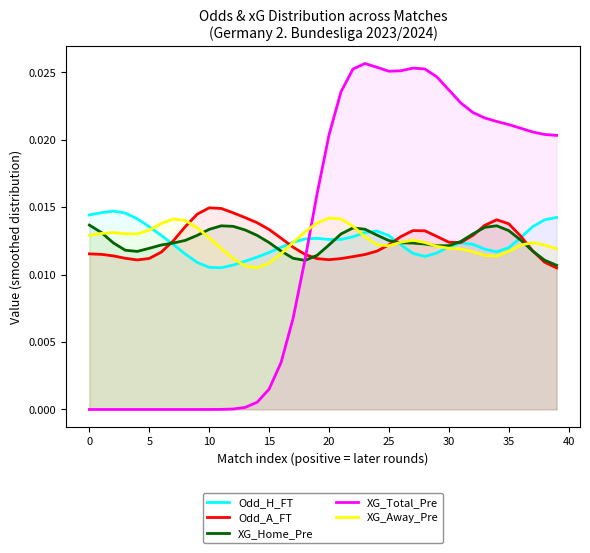

At which category is the sum across all series the highest?

22